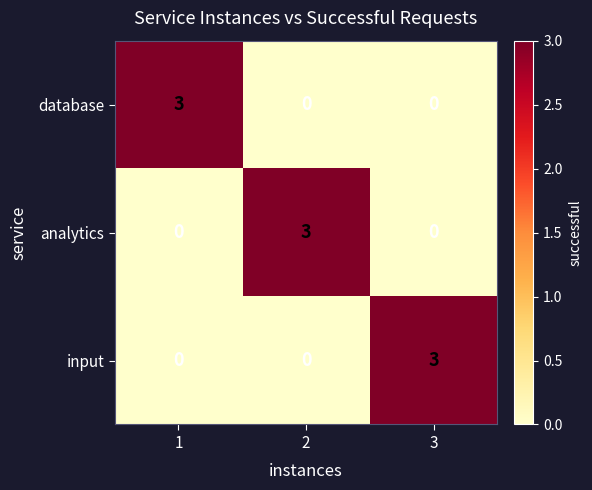

True or false: input has a value of 0 at 2.

True